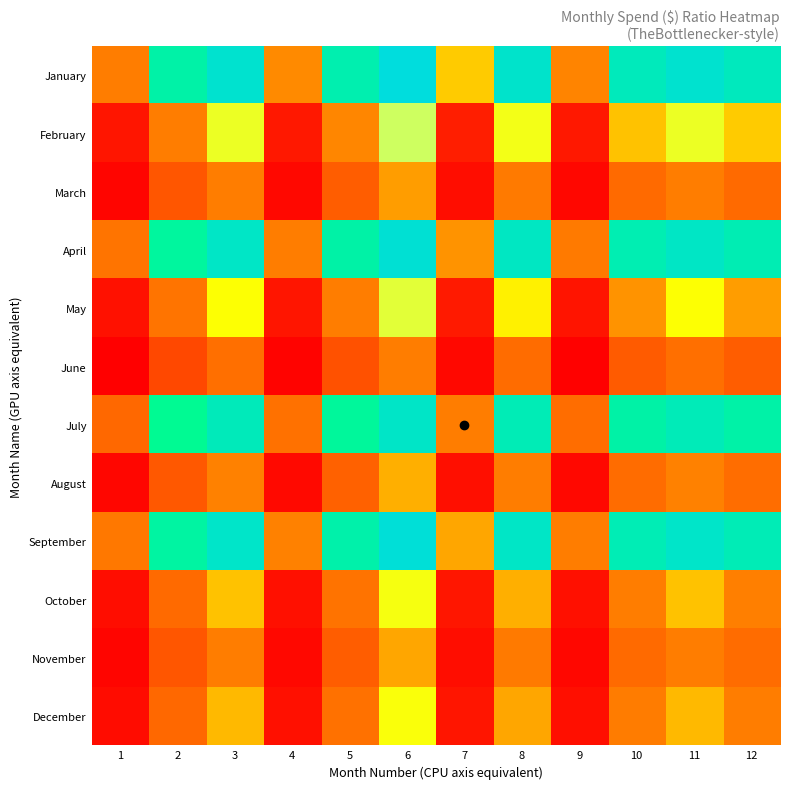

Which series has the widest spread of values?

January